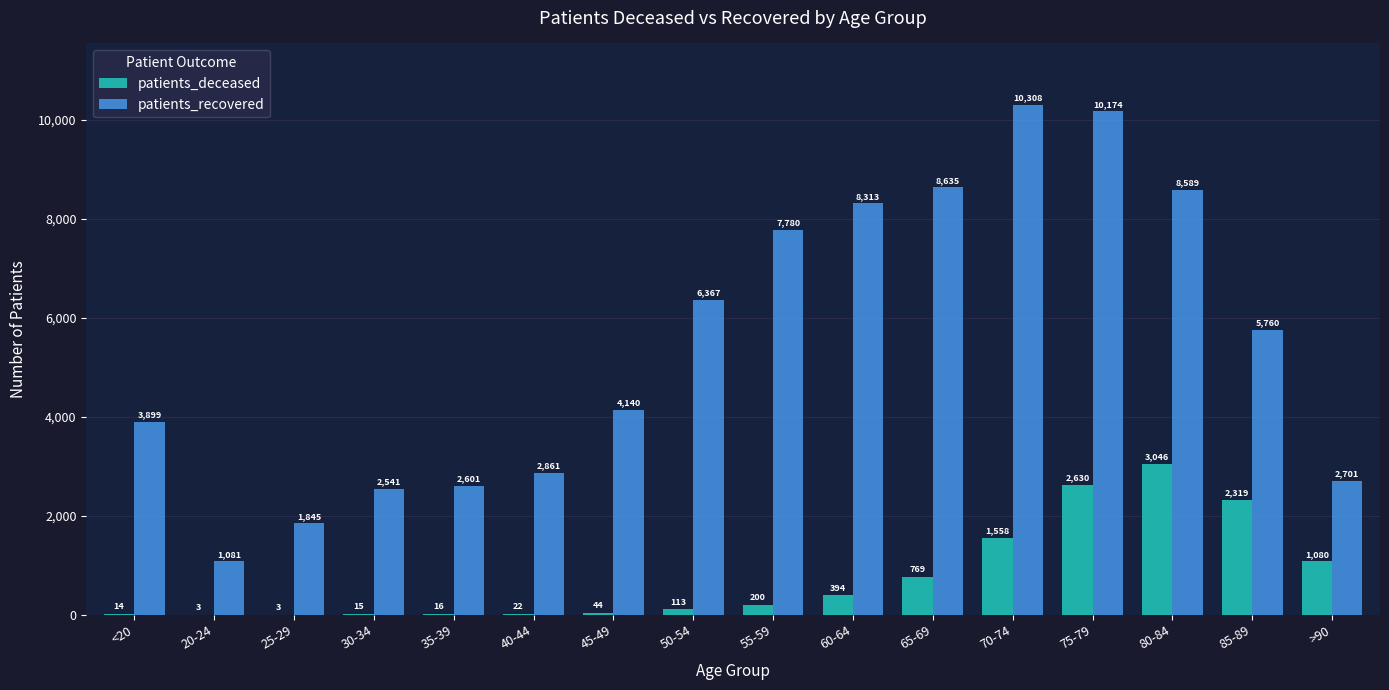

How many data points does each series have?

16